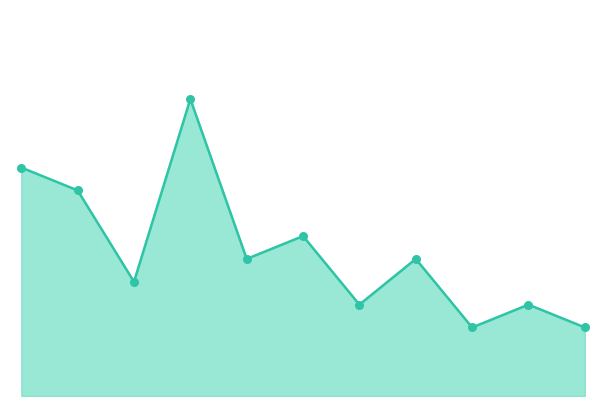

Does the chart have visible grid lines?

No